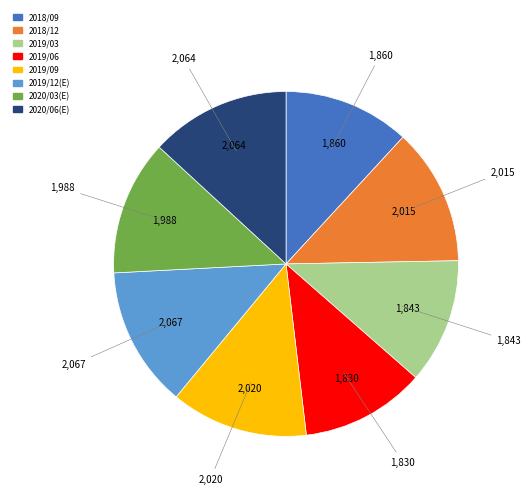

Is there a majority slice in this chart?

No